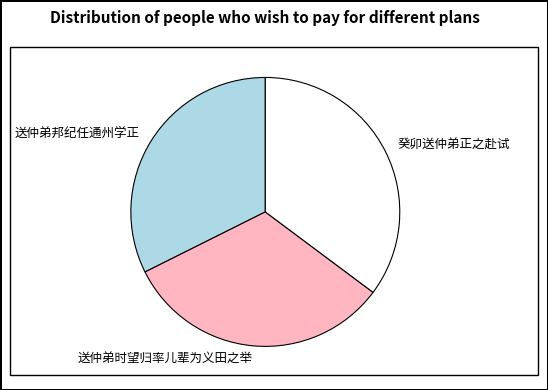

Approximately how many times larger is the value at 送仲弟邦纪任通州学正 compared to 送仲弟时望归率儿辈为义田之举?

1.0